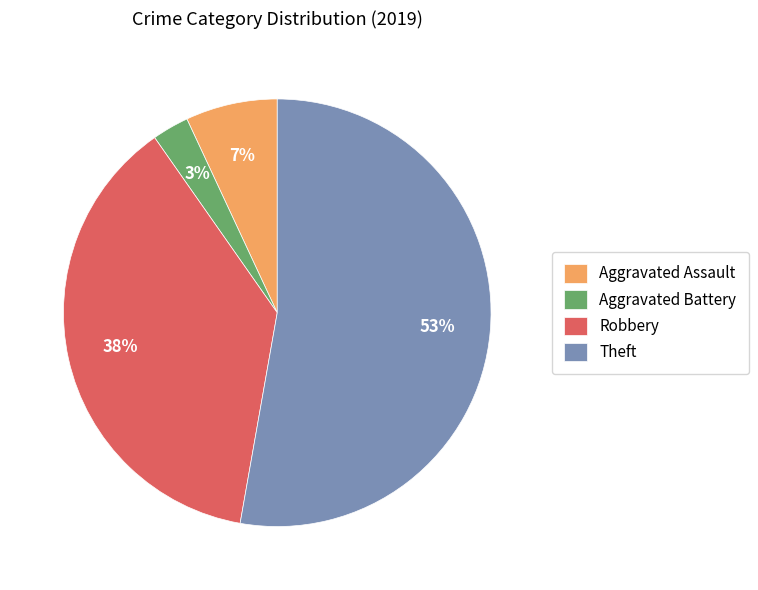

Is the sum of Aggravated Assault and Theft greater than half?

Yes